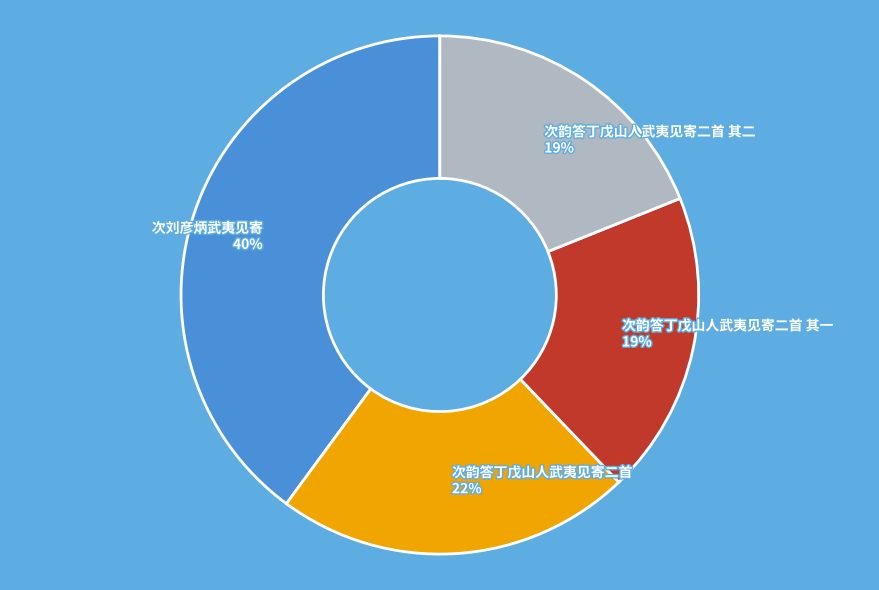

How many segments does this pie chart have?

4